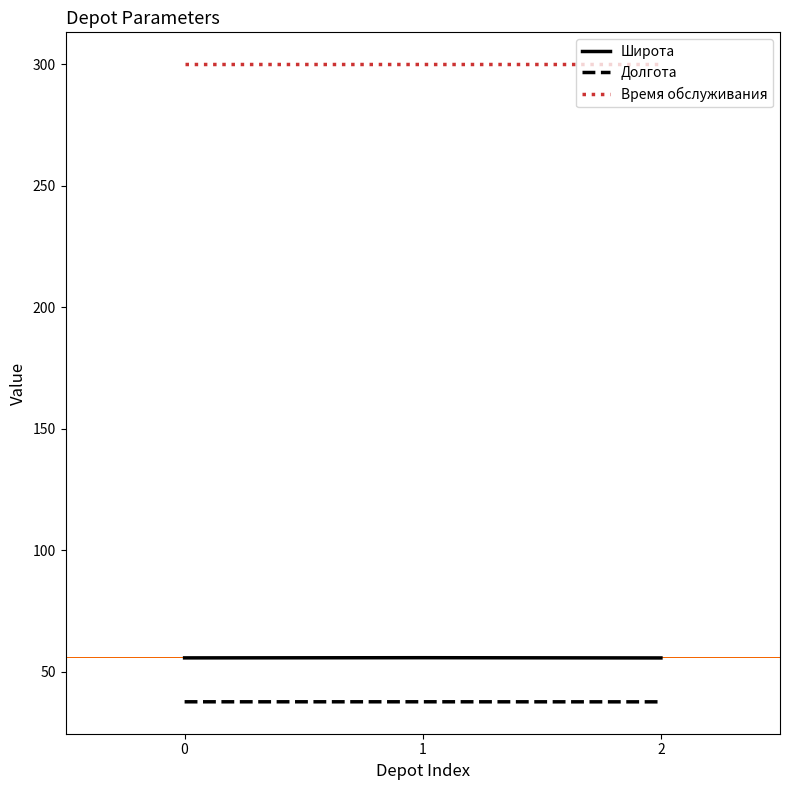

What is the smallest value displayed?

37.6